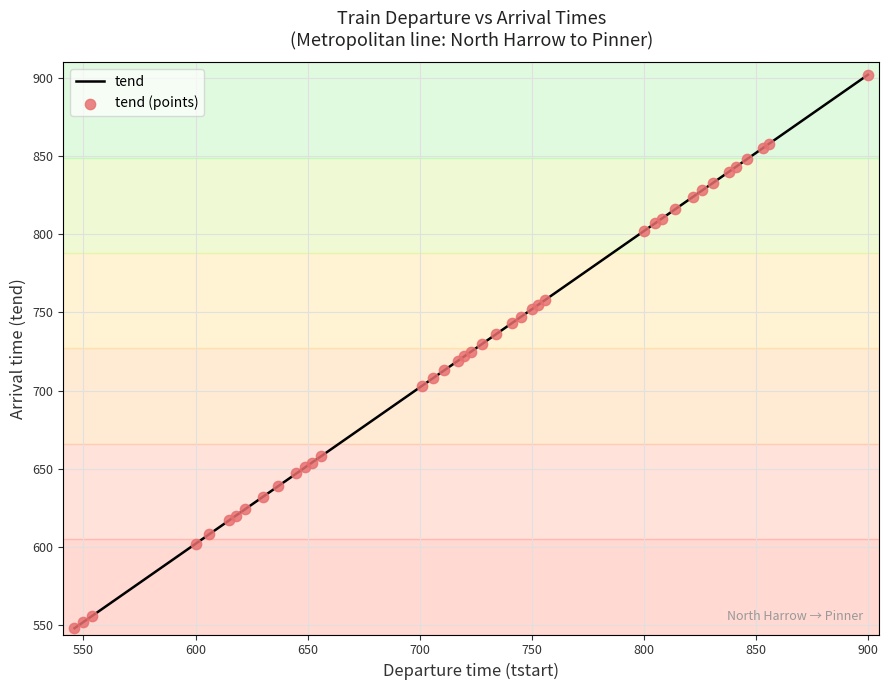

What is the difference between the maximum and minimum values?

354